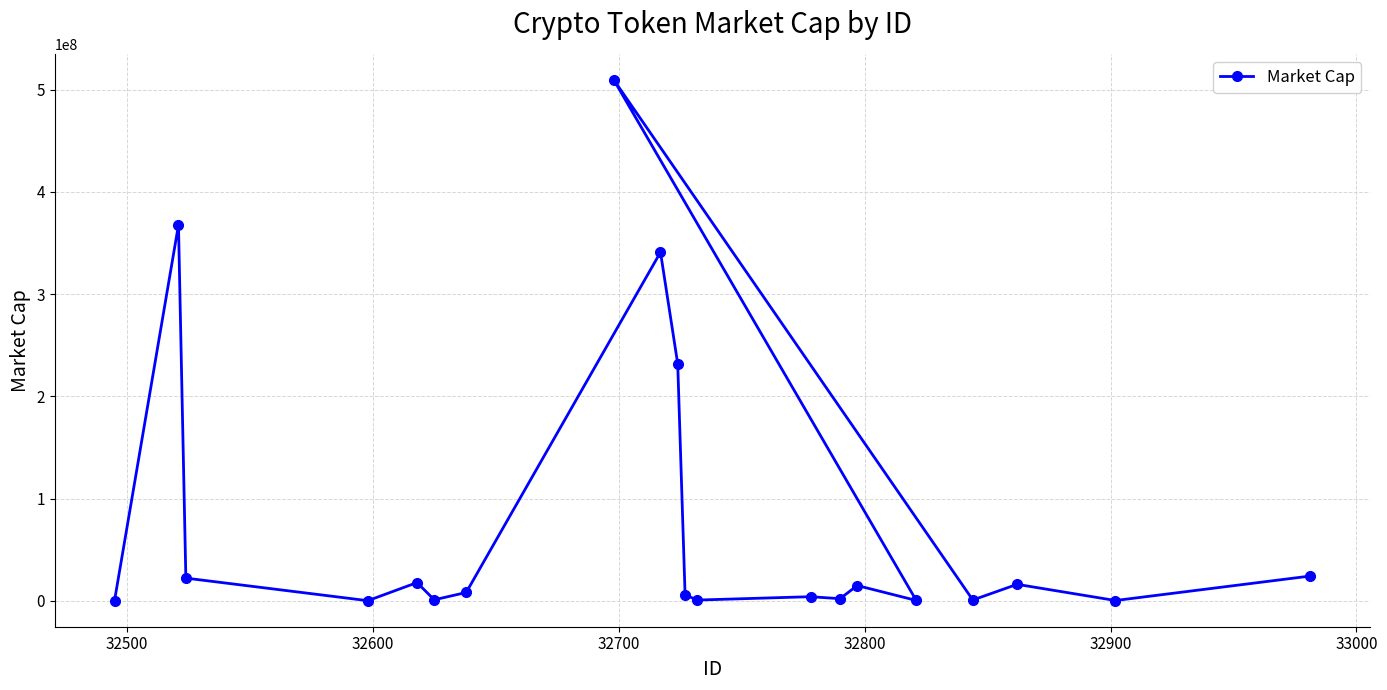

What is the value of the 2nd point from the left?

367645065.8